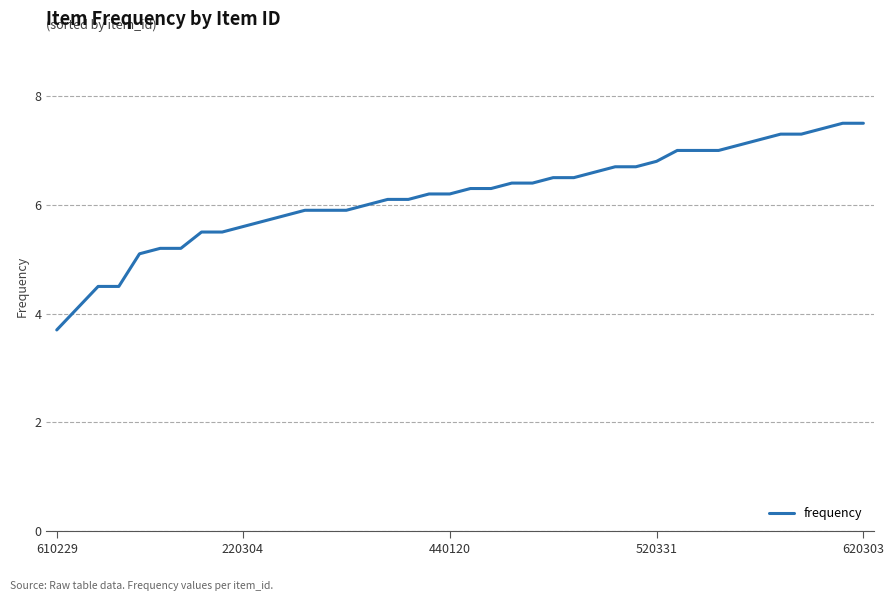

What is the average value?

6.2